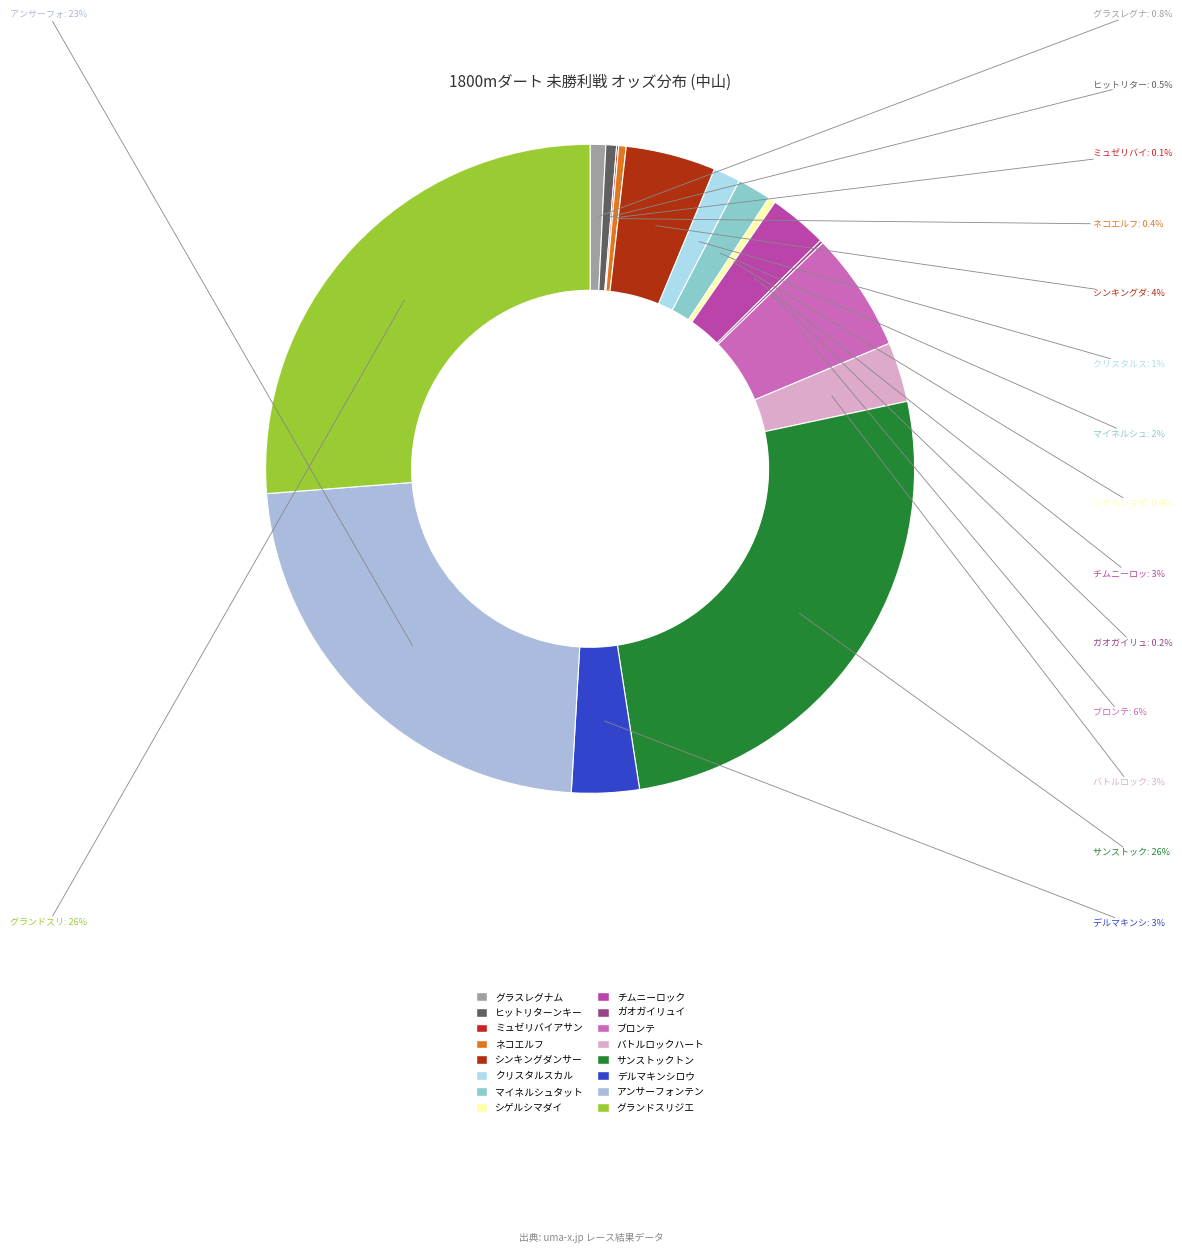

Is there any slice that represents more than half of the pie?

No